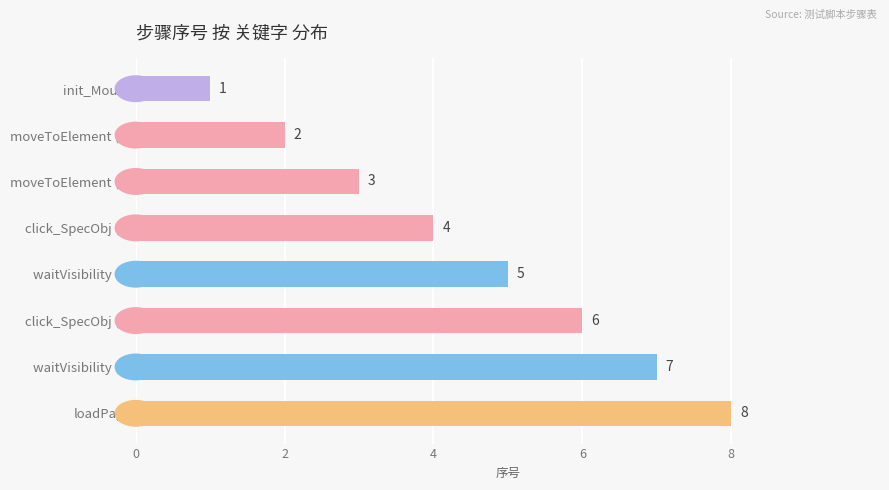

Which category has the lowest value across all series?

init_Mouse